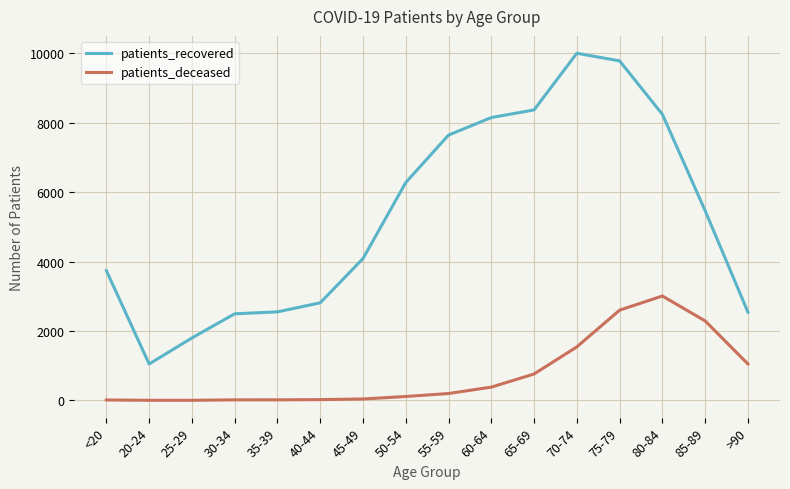

The value of patients_deceased at 25-29 is 3. True or false?

True